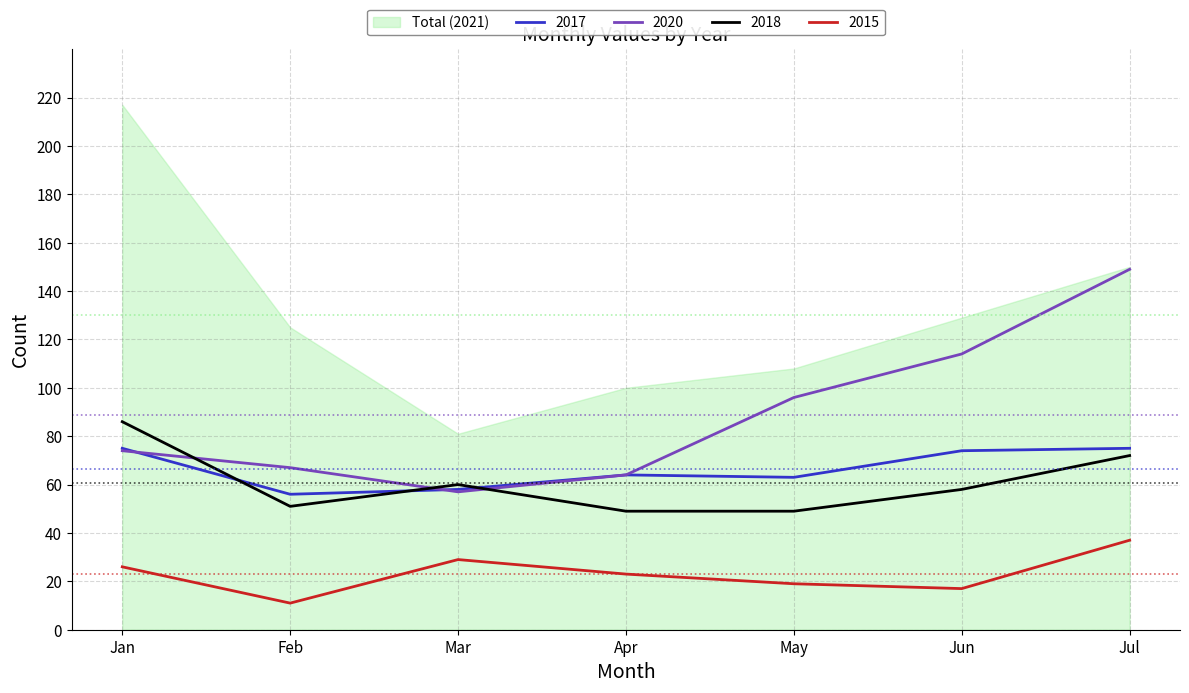

List the series in order of their peak value, lowest first.

2015, 2017, 2018, 2020